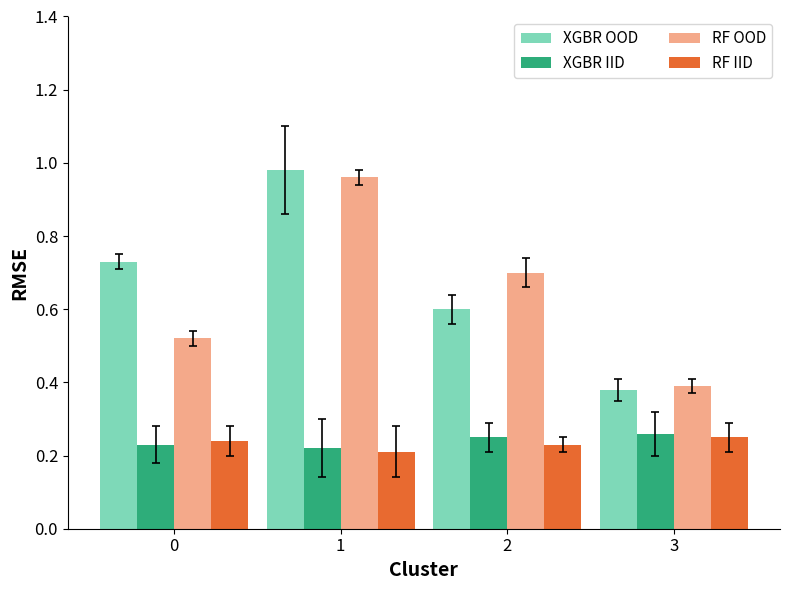

At which category is the sum across all series the highest?

1